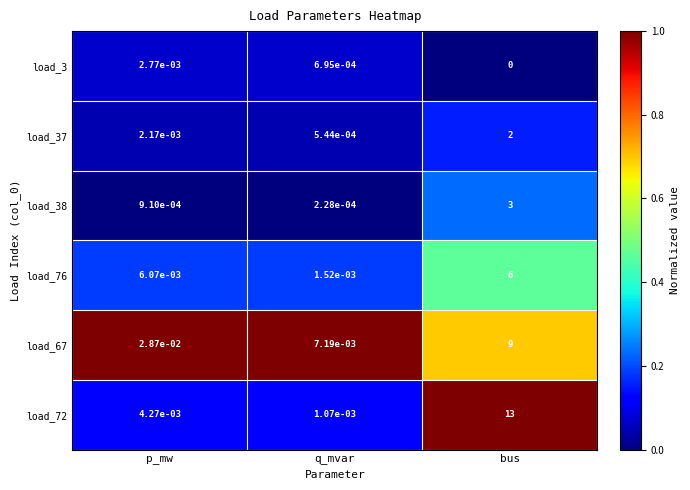

Is it true that load_76 equals 2.0 at bus?

False